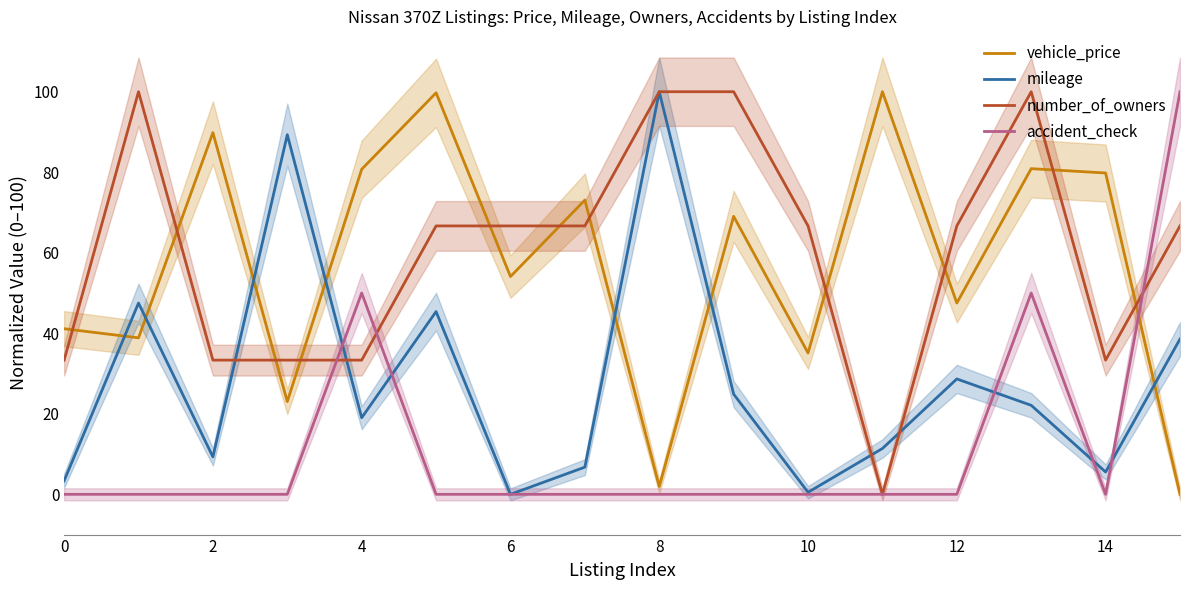

Is the value of accident_check at 10 greater than the value of number_of_owners at 0?

No